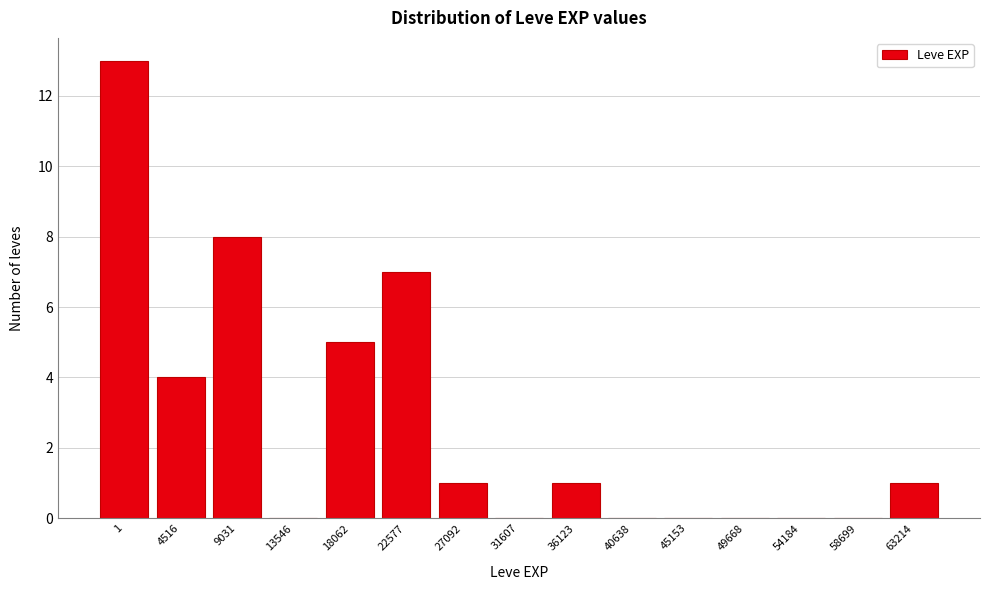

Reading left to right, transcribe all the data shown in this chart.

1=13	4516=4	9031=8	13546=0	18062=5	22577=7	27092=1	31607=0	36123=1	40638=0	45153=0	49668=0	54184=0	58699=0	63214=1